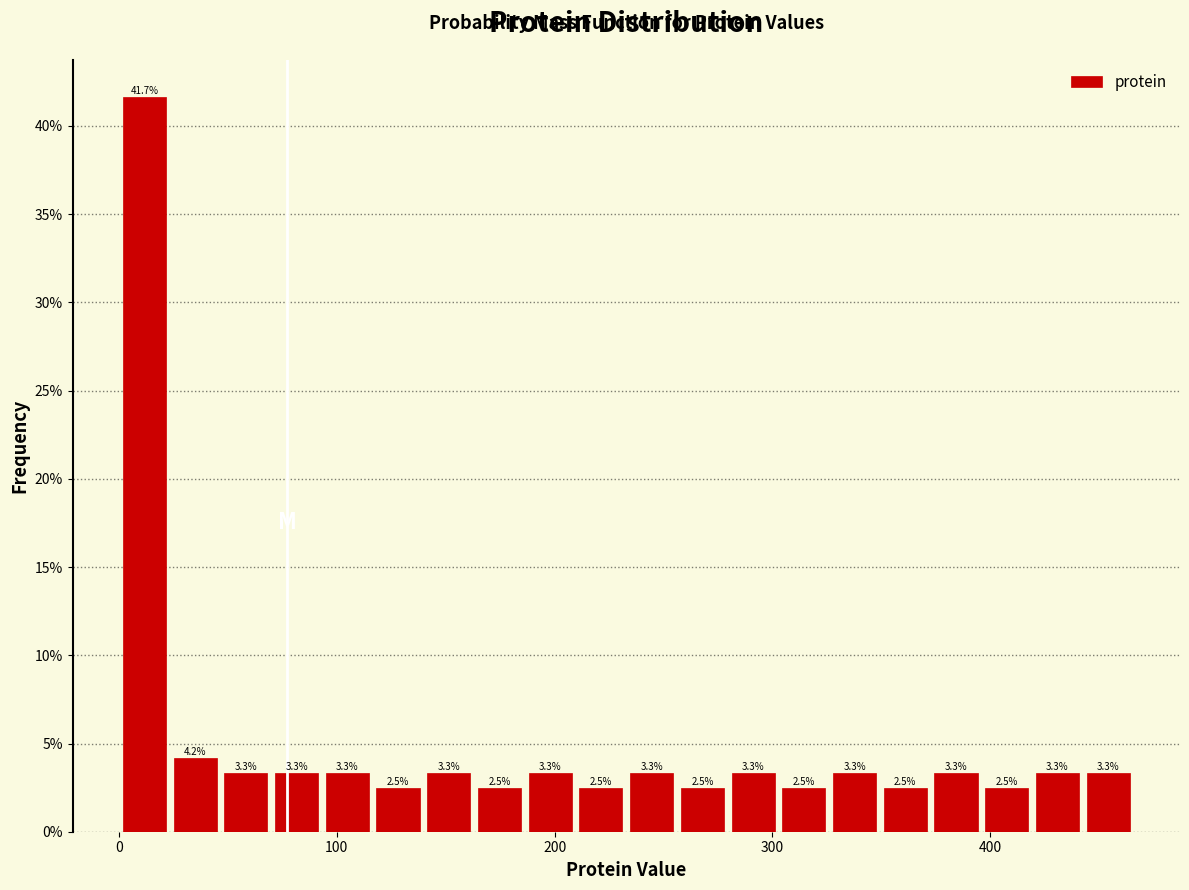

Around what value on the x-axis is the tallest bar? Give the approximate position of its centre, as read against the axis.

10